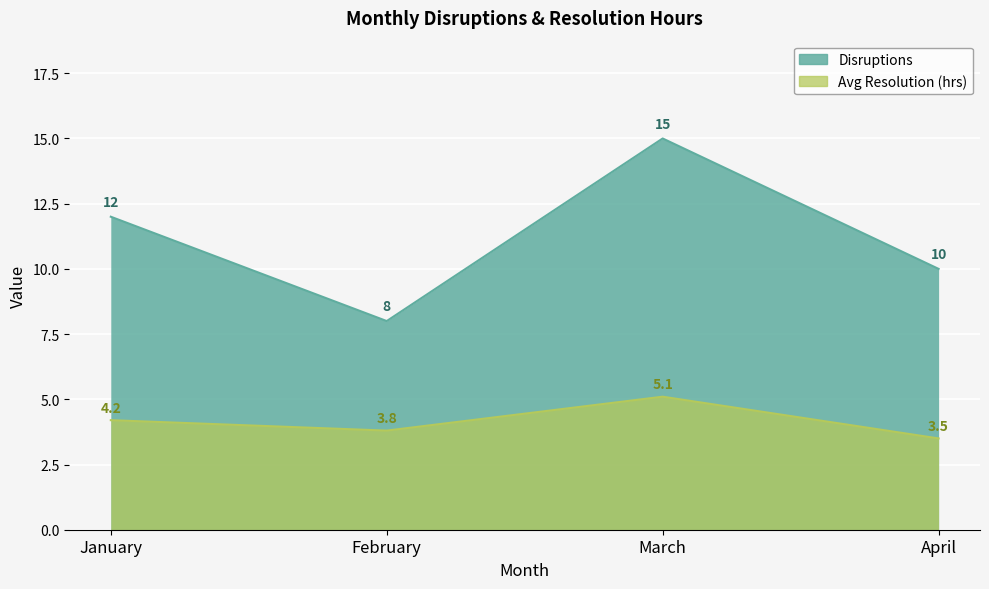

Rank the series by their average value, from lowest to highest.

Avg Resolution (hrs), Disruptions